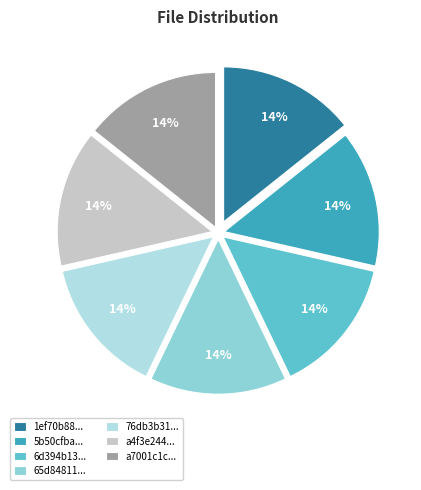

How many segments does this pie chart have?

7